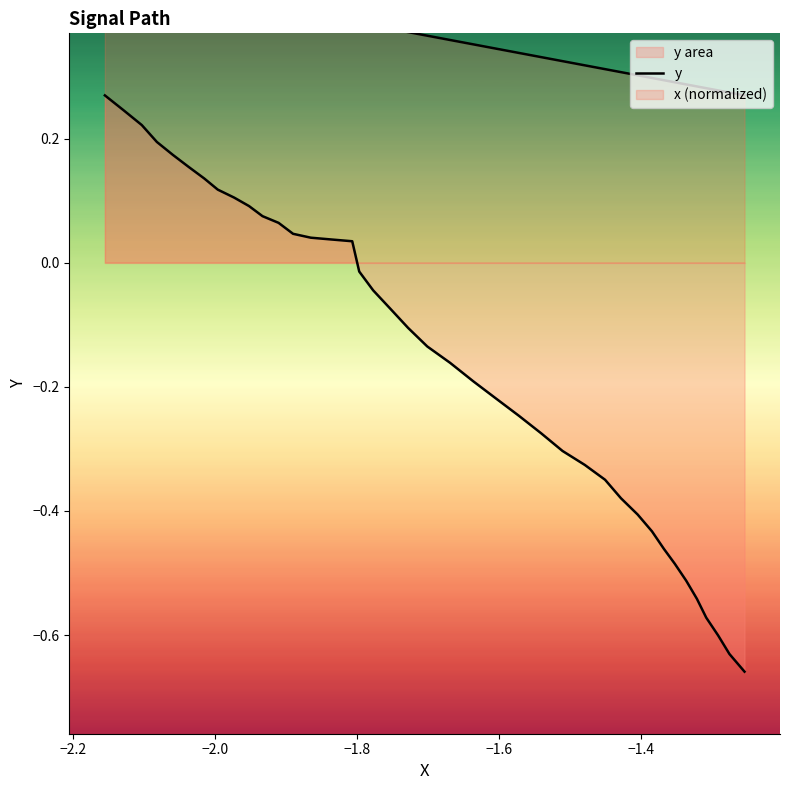

What is the difference between the maximum and minimum values?

0.9